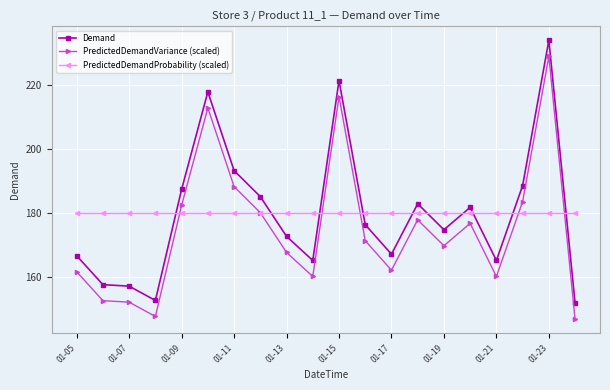

What is the maximum value for Demand?

234.0